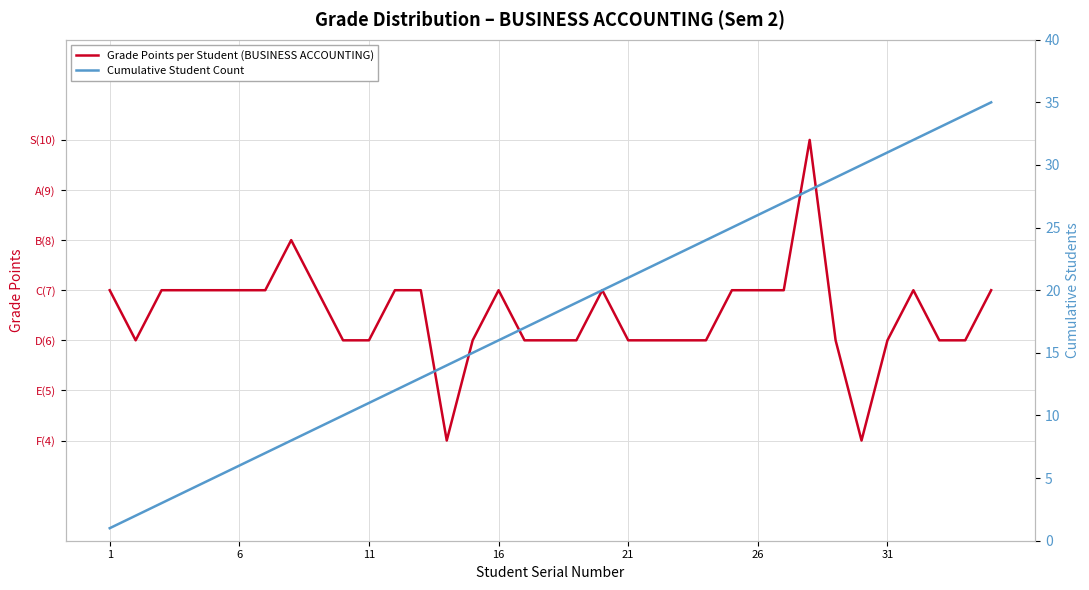

Count the number of data series in this chart.

2